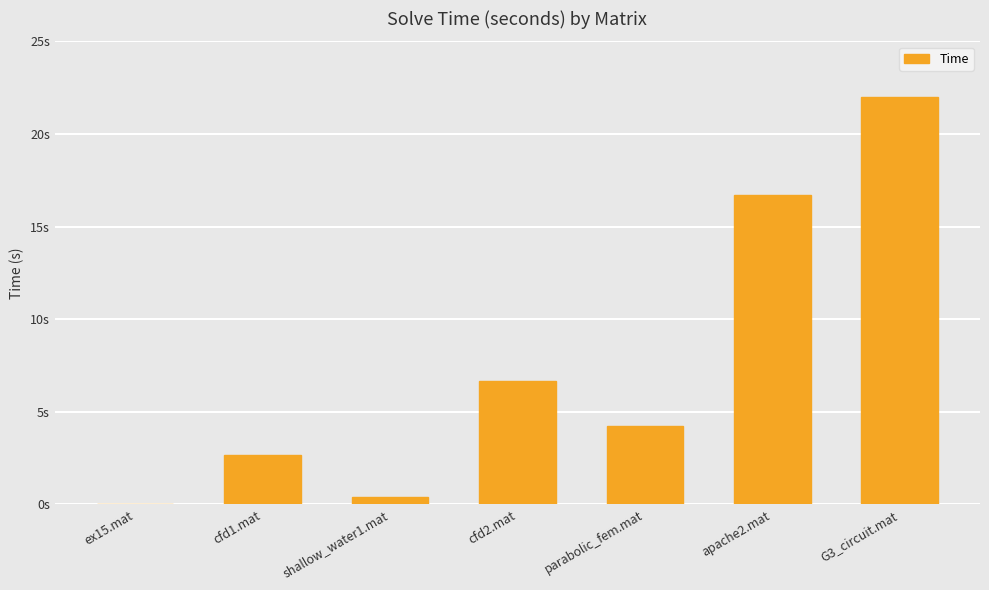

What is the sum of all values?

52.7